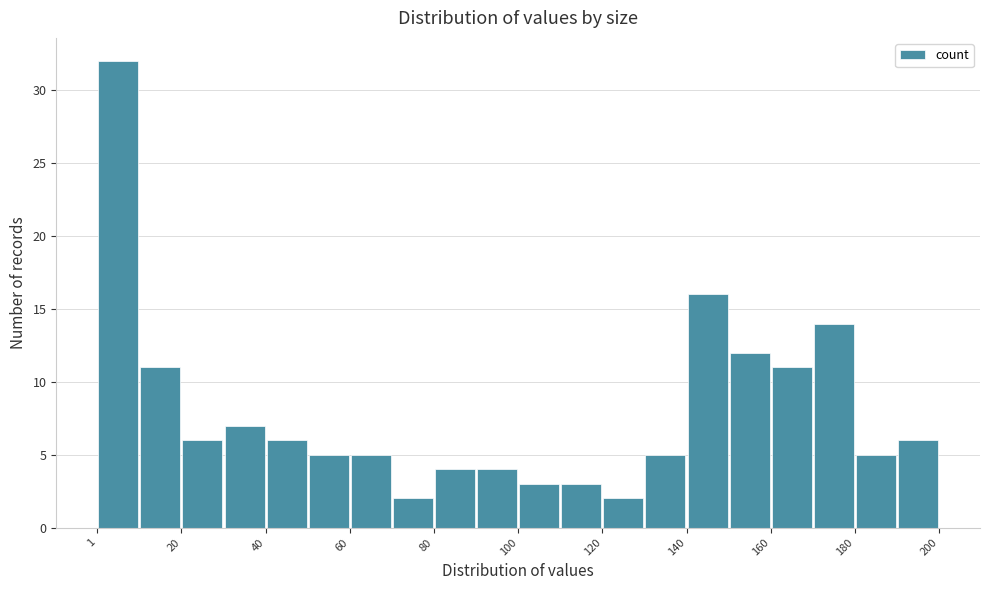

Which range on the x-axis has the tallest bar?

2 to 10